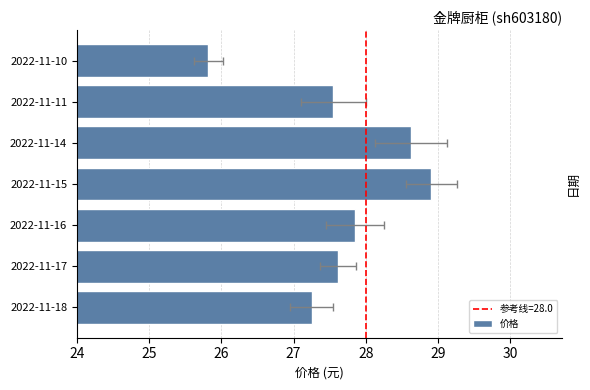

What is the difference between the values at 2022-11-14 and 2022-11-15?

0.3